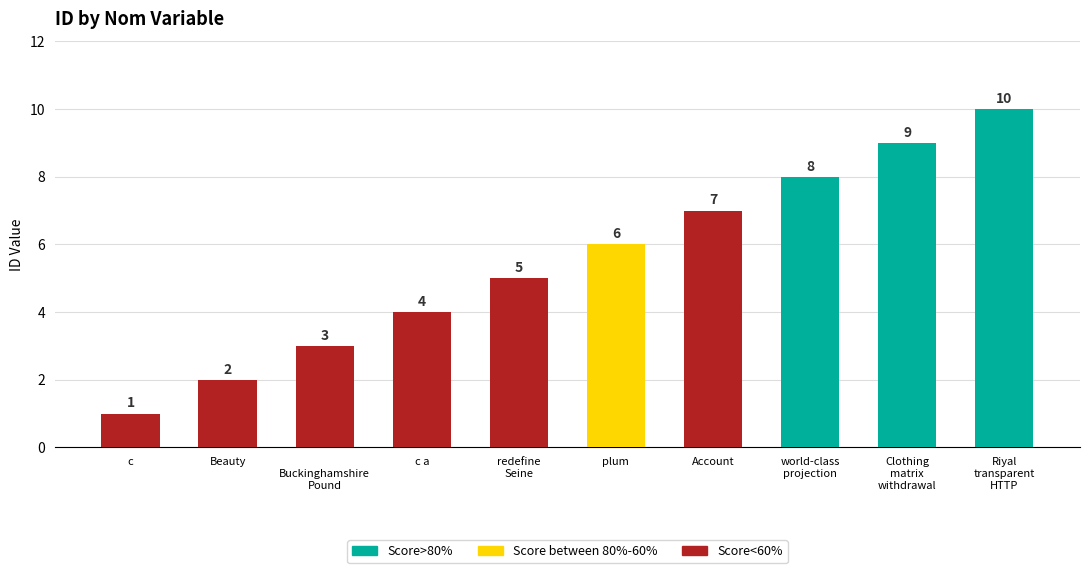

Which has a higher value, Account or Beauty?

Account